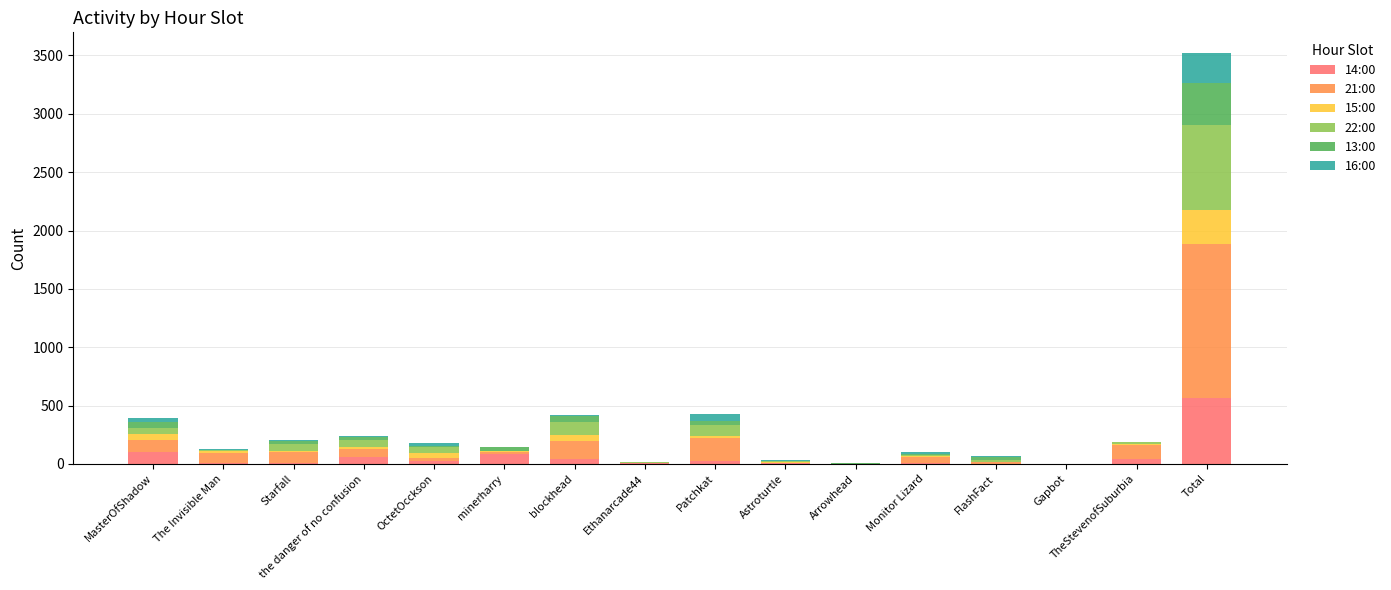

Which category has the highest value in the 14:00 series?

Total